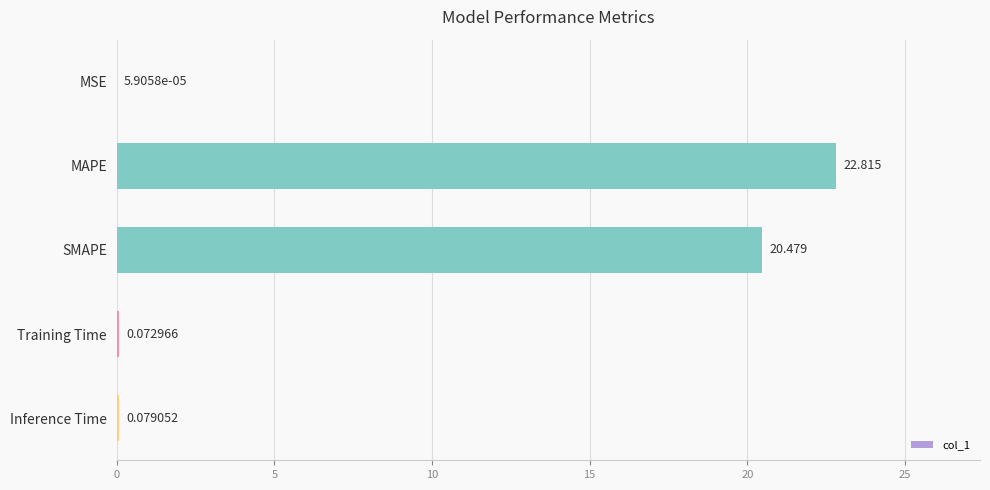

Which label corresponds to the largest value in the chart?

MAPE